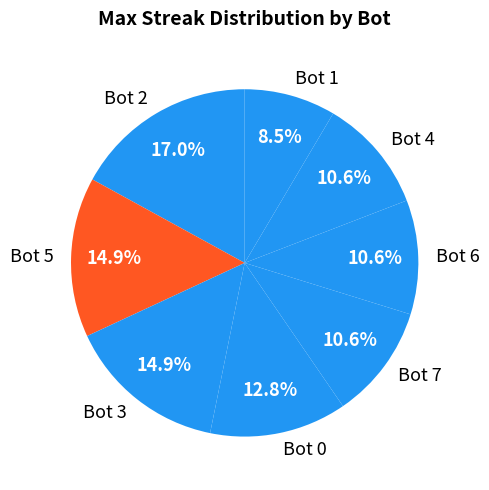

Does any single category account for the majority?

No